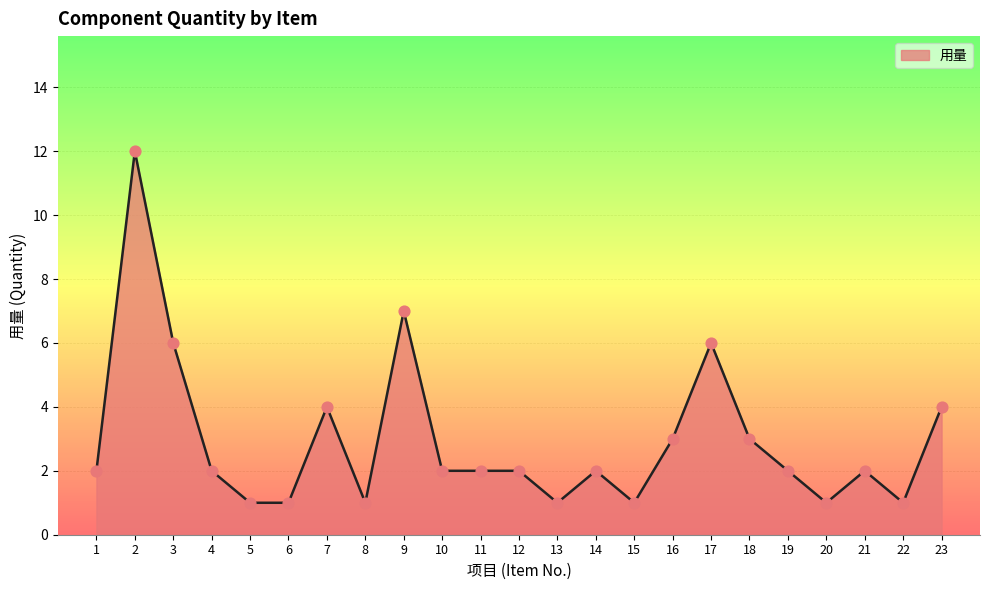

Which has a higher value, 7 or 15?

7